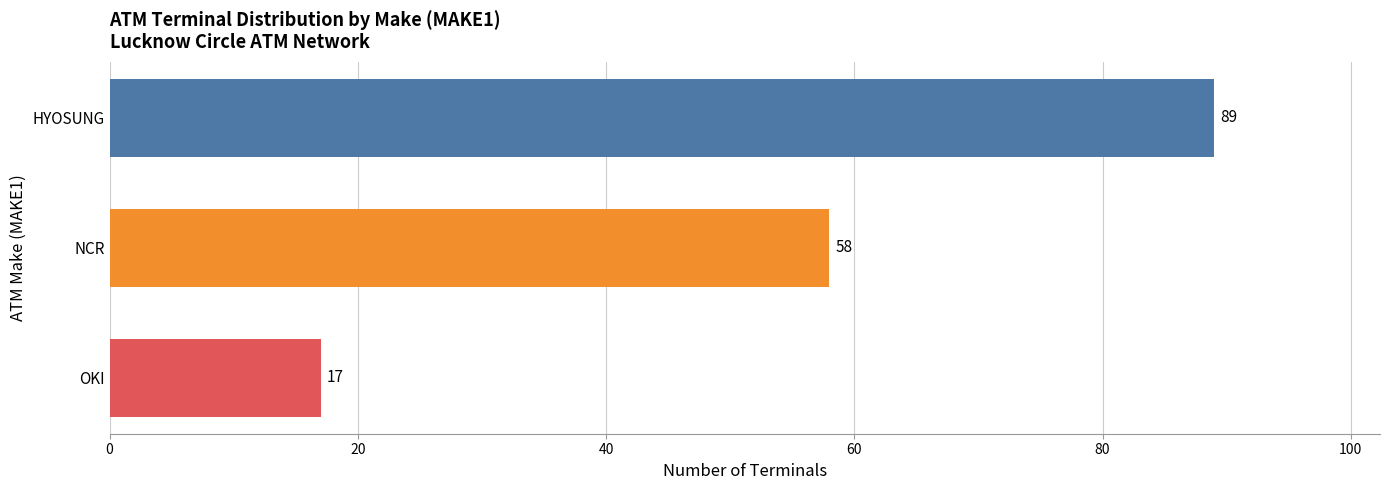

What is the smallest value displayed?

17